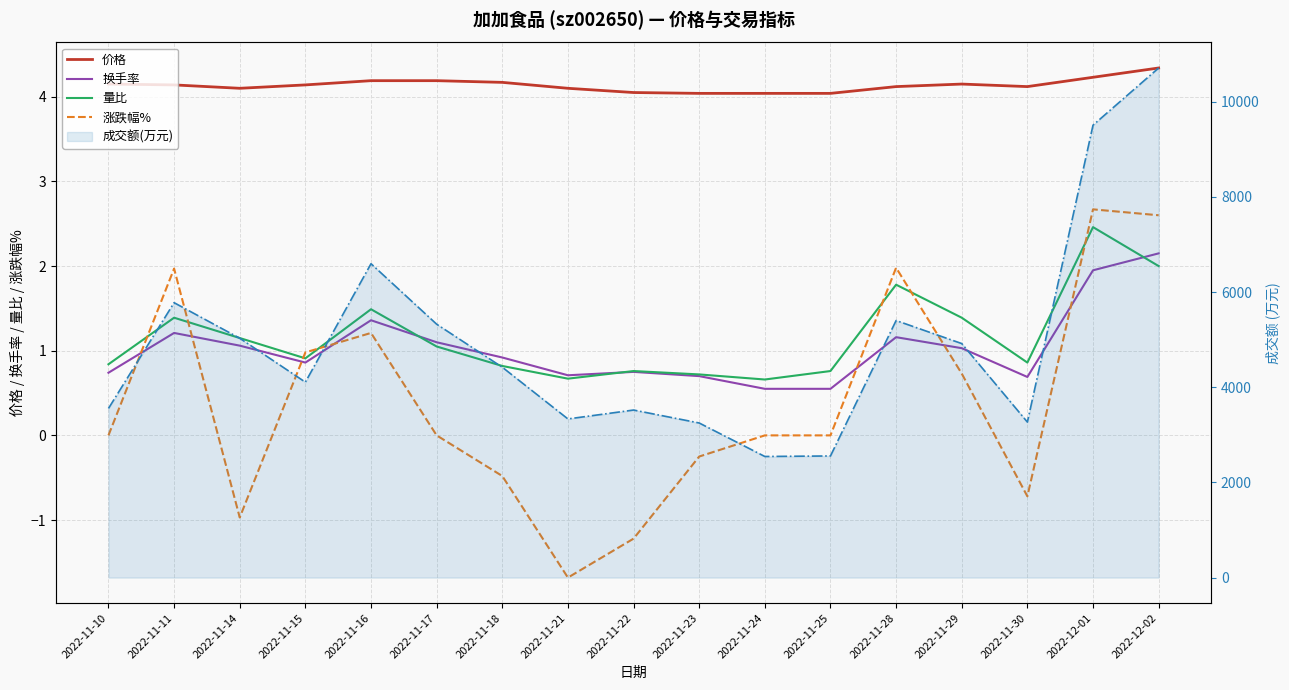

What is the approximate value of 量比 at 2022-11-23?

0.7